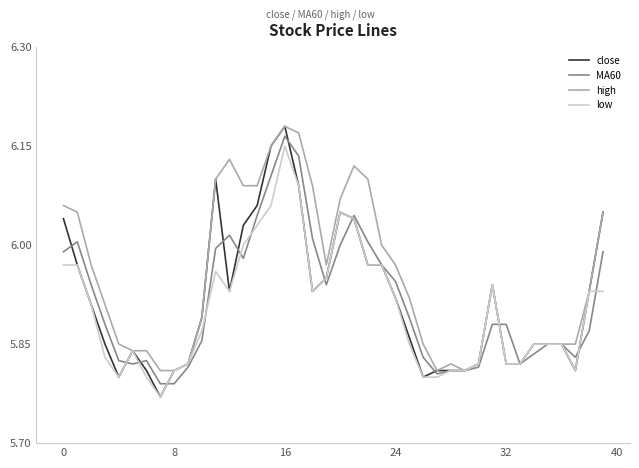

Which series has the largest total across all categories?

high